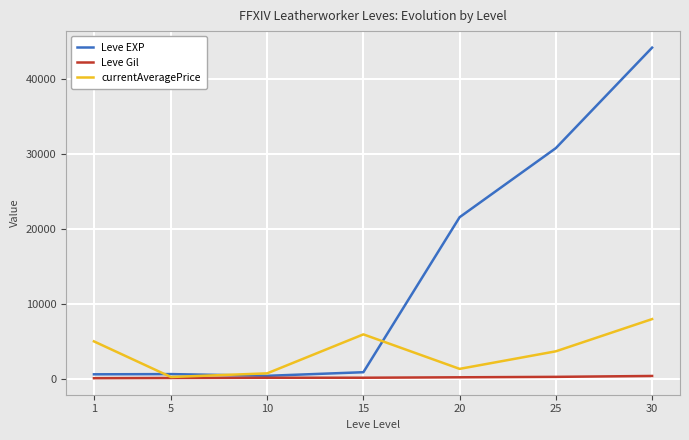

What is the highest value of the currentAveragePrice series?

8000